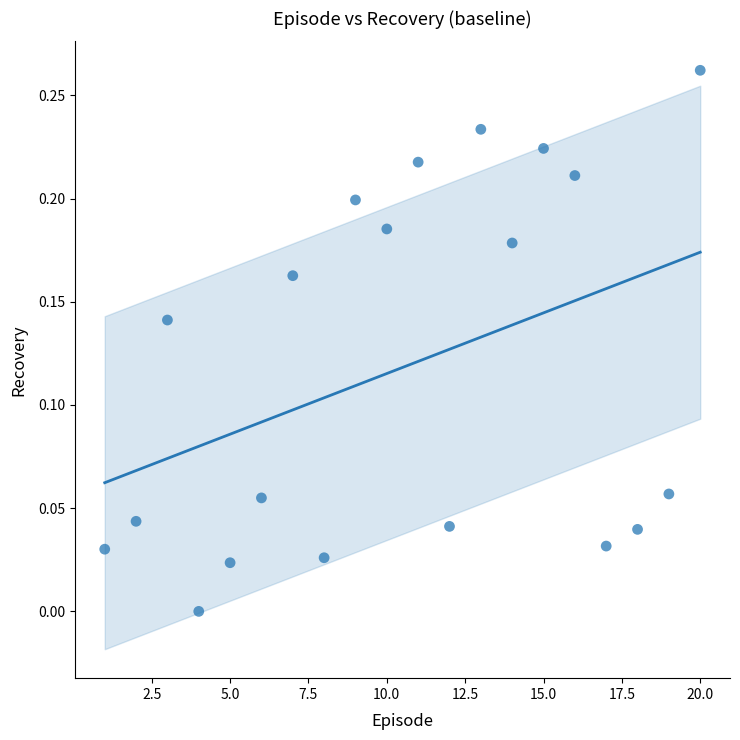

What is the range of X values (max minus min)?

19.0